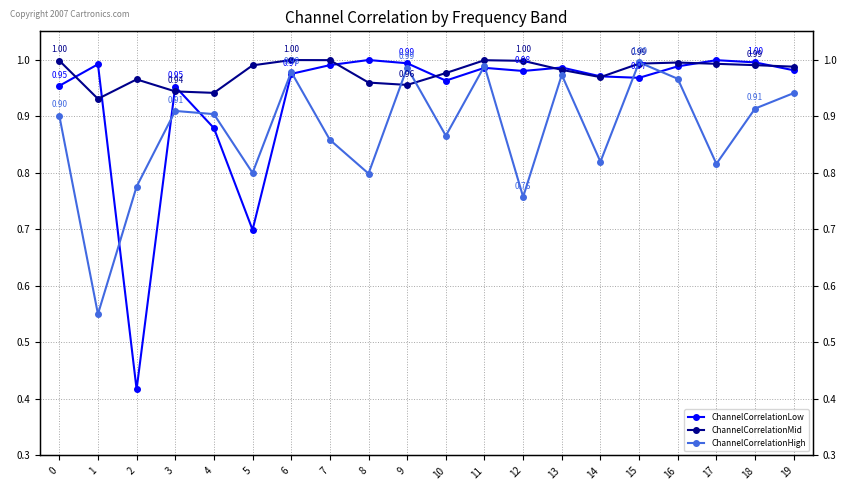

Reading left to right, what are all the values shown in this chart?

ChannelCorrelationLow: 1.0	1.0	0.4	1.0	0.9	0.7	1.0	1.0	1.0	1.0	1.0	1.0	1.0	1.0	1.0	1.0	1.0	1.0	1.0	1.0
ChannelCorrelationMid: 1.0	0.9	1.0	0.9	0.9	1.0	1.0	1.0	1.0	1.0	1.0	1.0	1.0	1.0	1.0	1.0	1.0	1.0	1.0	1.0
ChannelCorrelationHigh: 0.9	0.5	0.8	0.9	0.9	0.8	1.0	0.9	0.8	1.0	0.9	1.0	0.8	1.0	0.8	1.0	1.0	0.8	0.9	0.9